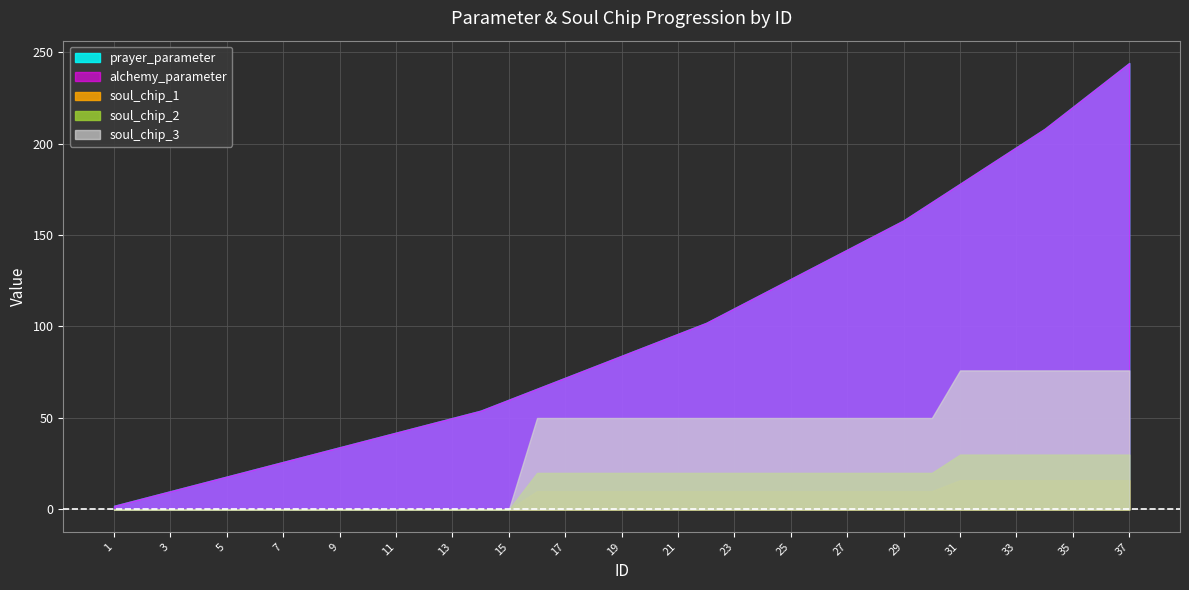

Reading left to right, list all the values displayed in this chart.

prayer_parameter: 1=2	2=6	3=10	4=14	5=18	6=22	7=26	8=30	9=34	10=38	11=42	12=46	13=50	14=54	15=60	16=66	17=72	18=78	19=84	20=90	21=96	22=102	23=110	24=118	25=126	26=134	27=142	28=150	29=158	30=168	31=178	32=188	33=198	34=208	35=220	36=232	37=244
alchemy_parameter: 1=2	2=6	3=10	4=14	5=18	6=22	7=26	8=30	9=34	10=38	11=42	12=46	13=50	14=54	15=60	16=66	17=72	18=78	19=84	20=90	21=96	22=102	23=110	24=118	25=126	26=134	27=142	28=150	29=158	30=168	31=178	32=188	33=198	34=208	35=220	36=232	37=244
soul_chip_1: 1=0	2=0	3=0	4=0	5=0	6=0	7=0	8=0	9=0	10=0	11=0	12=0	13=0	14=0	15=0	16=10	17=10	18=10	19=10	20=10	21=10	22=10	23=10	24=10	25=10	26=10	27=10	28=10	29=10	30=10	31=16	32=16	33=16	34=16	35=16	36=16	37=16
soul_chip_2: 1=0	2=0	3=0	4=0	5=0	6=0	7=0	8=0	9=0	10=0	11=0	12=0	13=0	14=0	15=0	16=20	17=20	18=20	19=20	20=20	21=20	22=20	23=20	24=20	25=20	26=20	27=20	28=20	29=20	30=20	31=30	32=30	33=30	34=30	35=30	36=30	37=30
soul_chip_3: 1=0	2=0	3=0	4=0	5=0	6=0	7=0	8=0	9=0	10=0	11=0	12=0	13=0	14=0	15=0	16=50	17=50	18=50	19=50	20=50	21=50	22=50	23=50	24=50	25=50	26=50	27=50	28=50	29=50	30=50	31=76	32=76	33=76	34=76	35=76	36=76	37=76